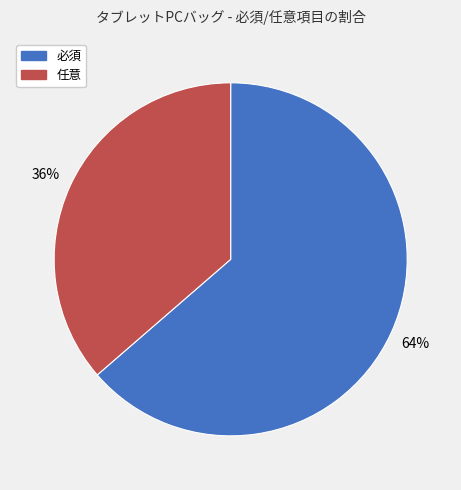

Which category has the biggest portion of the pie?

必須